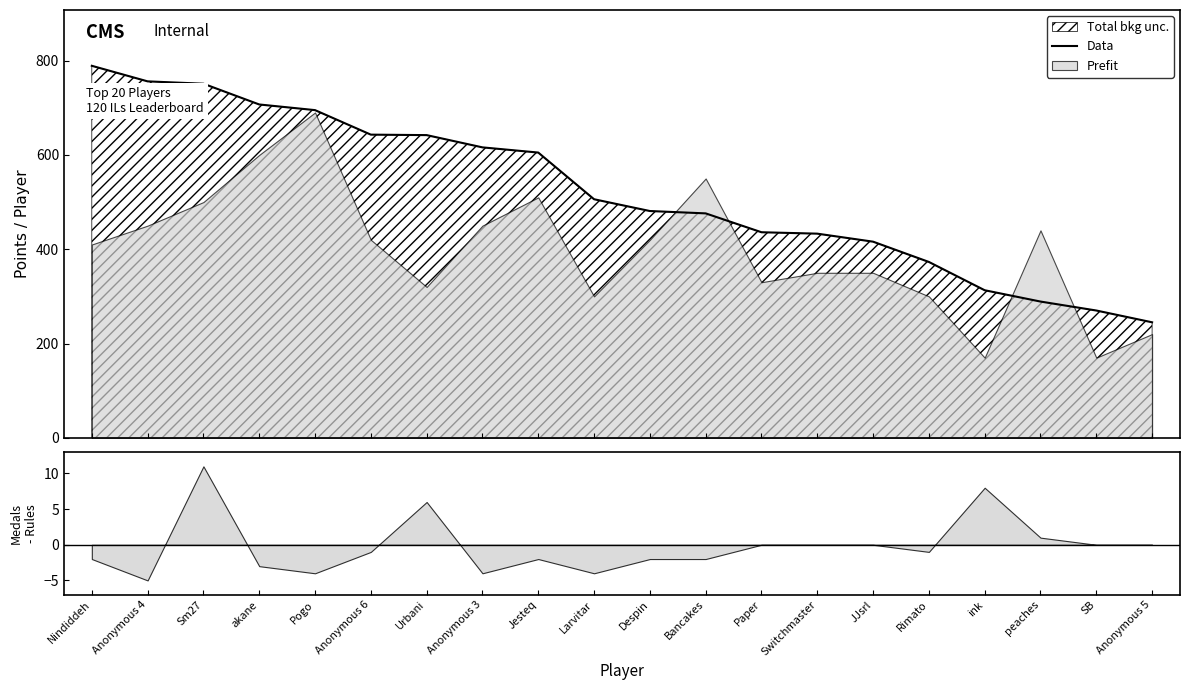

Reading left to right, extract all data points from this chart.

Nindiddeh=789	Anonymous 4=756	Sm27=751	akane=707	Pogo=695	Anonymous 6=643	Urbani=642	Anonymous 3=616	Jesteq=605	Larvitar=506	Despin=481	Bancakes=476	Paper=436	Switchmaster=433	JJsrl=416	Rimato=373	ink=313	peaches=289	SB=270	Anonymous 5=245